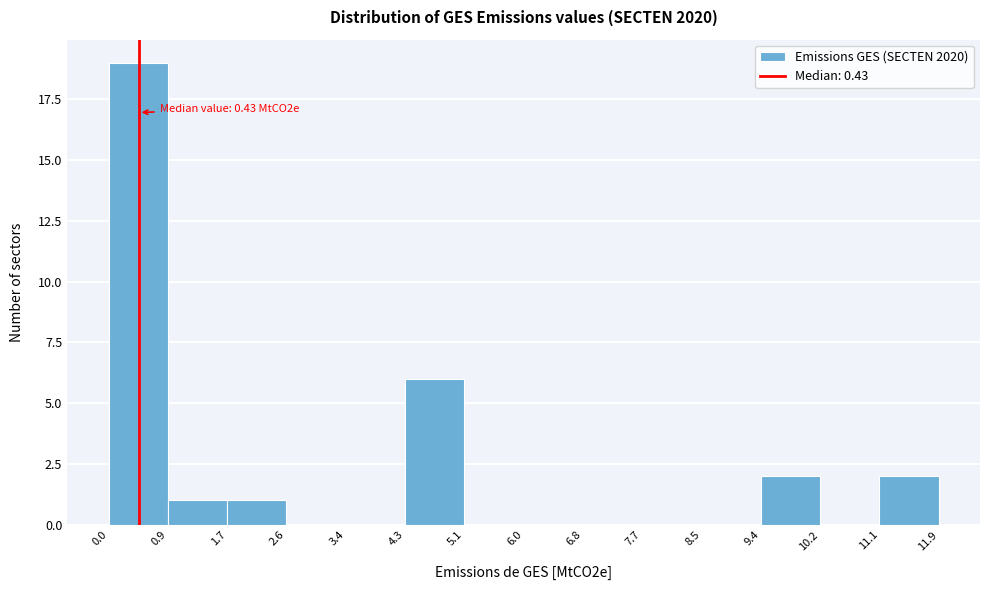

Which range on the x-axis has the tallest bar?

0.0 to 0.9